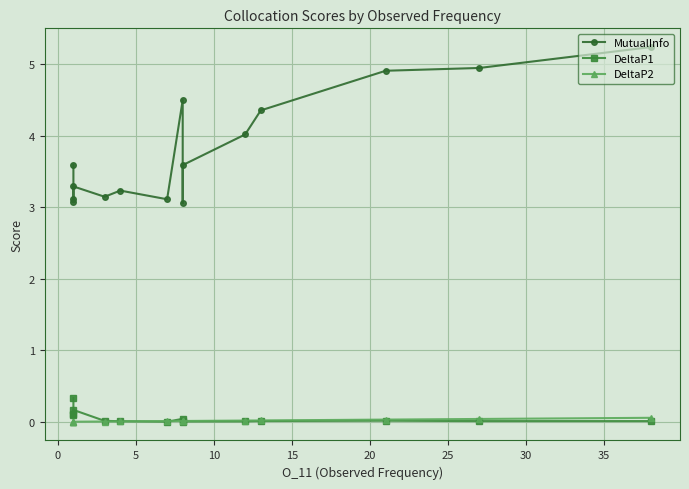

At 35, list the series in order from smallest to largest.

DeltaP1, DeltaP2, MutualInfo